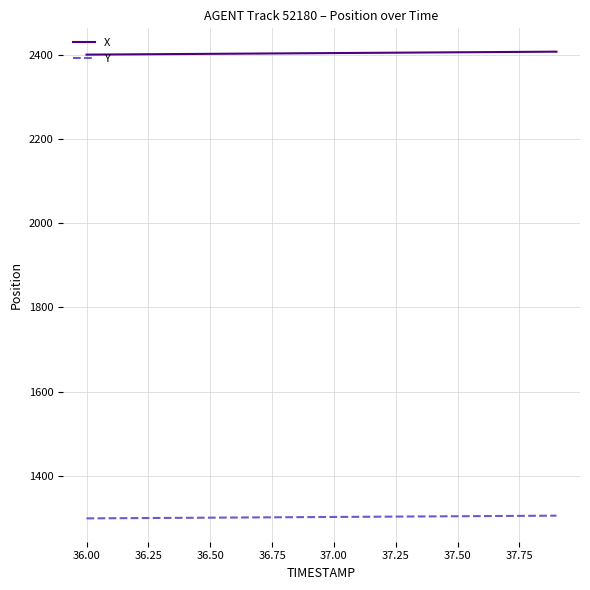

What is the sum of all X values?

48070.6